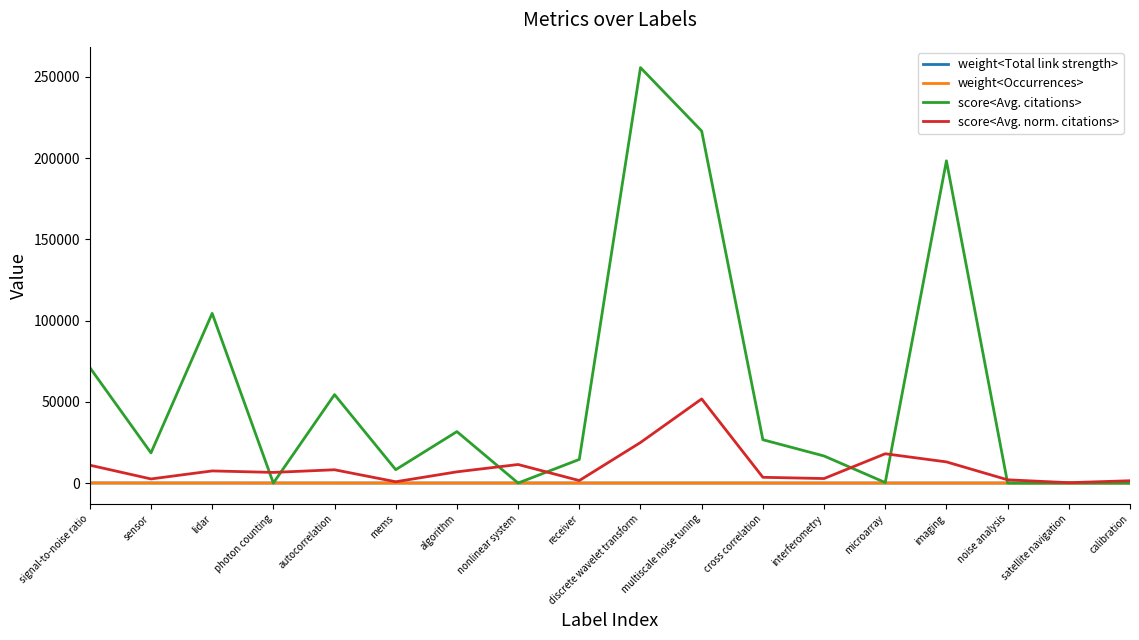

What is the smallest value displayed?

2